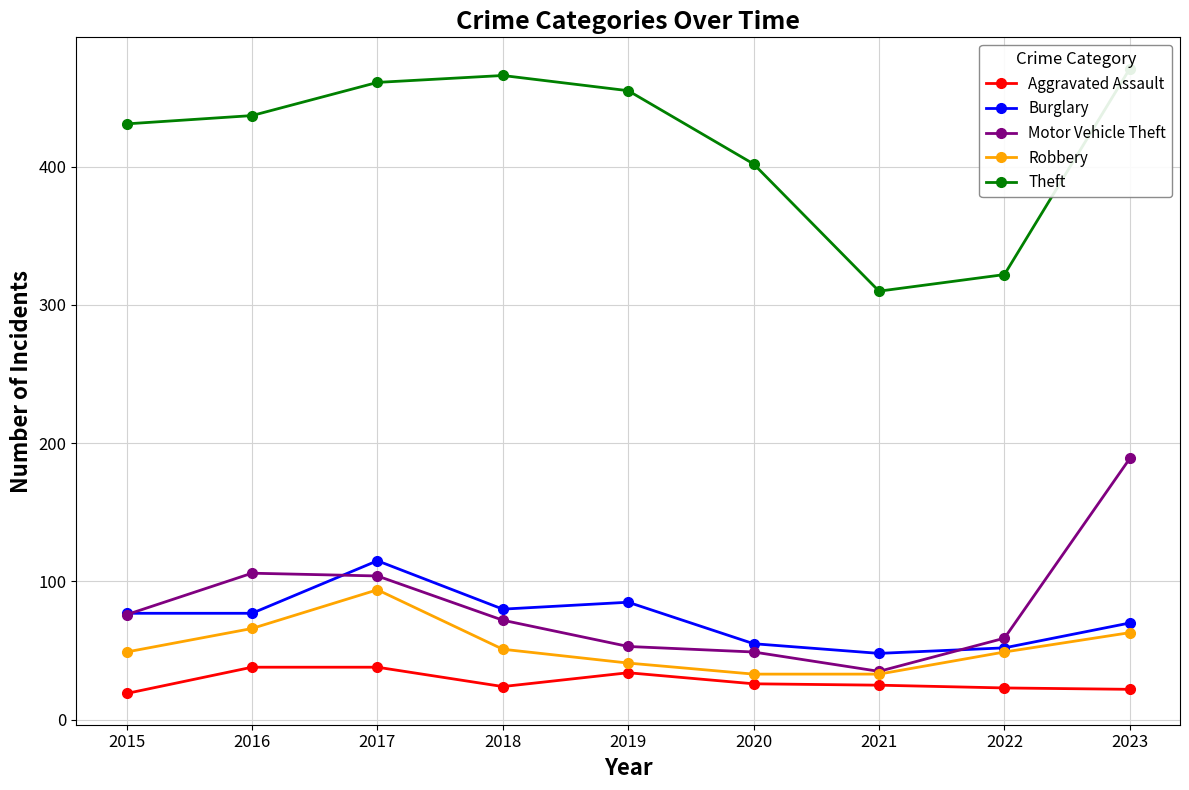

Reading left to right, what are all the values shown in this chart?

Aggravated Assault: 2015=19	2016=38	2017=38	2018=24	2019=34	2020=26	2021=25	2022=23	2023=22
Burglary: 2015=77	2016=77	2017=115	2018=80	2019=85	2020=55	2021=48	2022=52	2023=70
Motor Vehicle Theft: 2015=76	2016=106	2017=104	2018=72	2019=53	2020=49	2021=35	2022=59	2023=189
Robbery: 2015=49	2016=66	2017=94	2018=51	2019=41	2020=33	2021=33	2022=49	2023=63
Theft: 2015=431	2016=437	2017=461	2018=466	2019=455	2020=402	2021=310	2022=322	2023=471